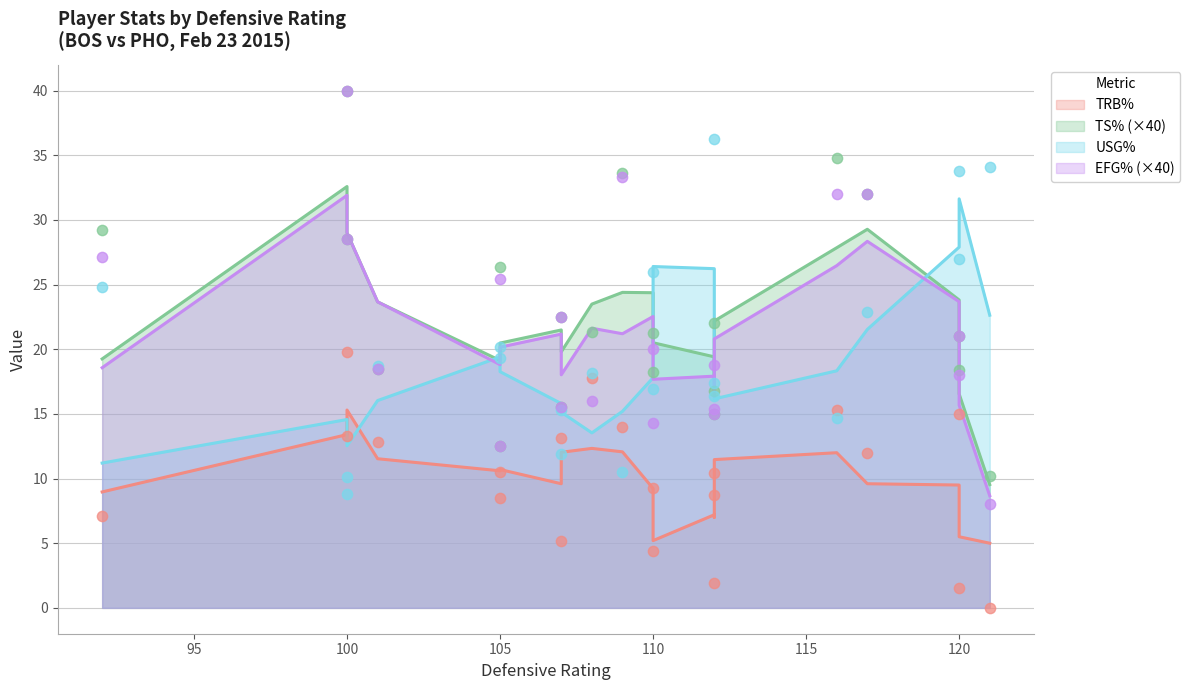

Is the value of usg_pct at Earl Barron greater than the value of efg_pct at Brandan Wright?

Yes